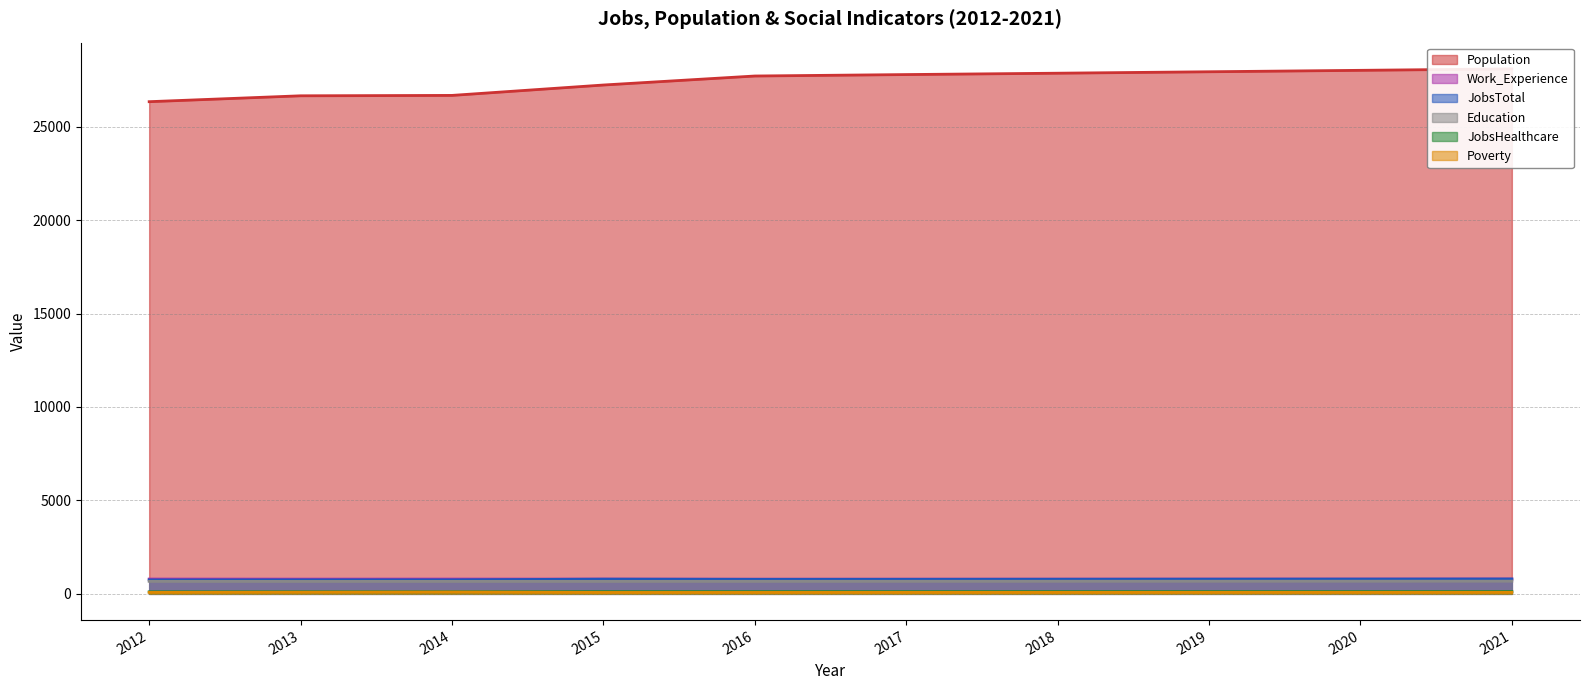

Reading right to left, transcribe all the data shown in this chart.

JobsTotal: 796	791	787	783	779	778	788	750	749	745
Population: 28090	28013	27936	27859	27786	27709	27227	26671	26650	26335
Education: 680	678	676	674	672	670	668	667	666	669
Poverty: 82	81	80	79	78	77	76	97	87	77
JobsHealthcare: 122	120	119	118	117	117	117	112	111	108
Work_Experience: 793	791	789	787	786	784	790	792	789	793